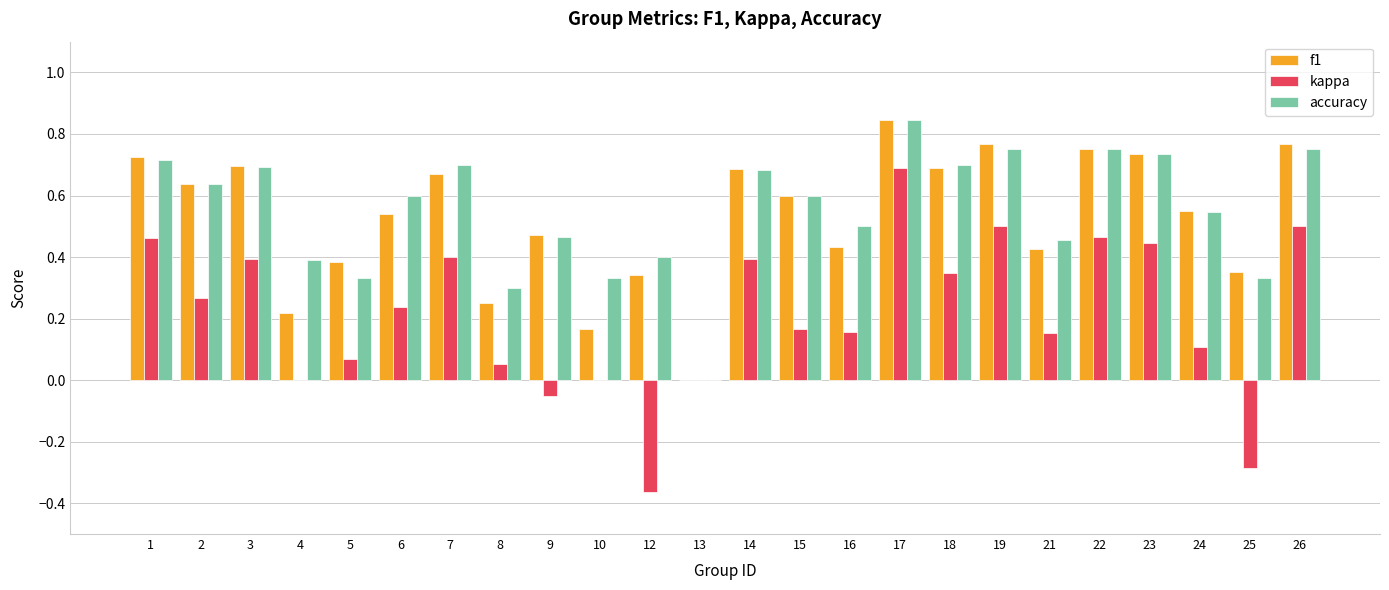

At which label does f1 reach its peak?

17